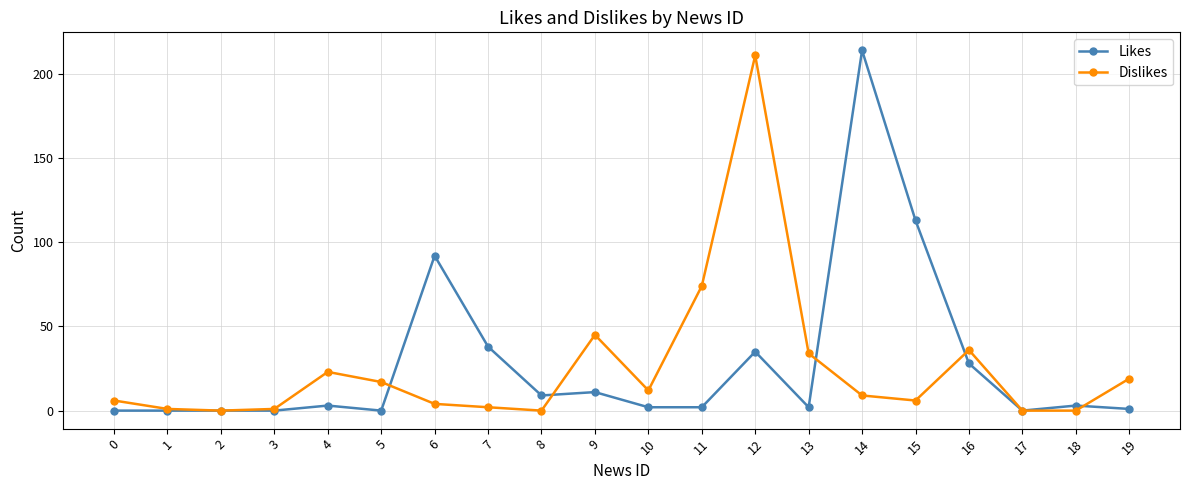

Is the value of Dislikes at 12 greater than the value of Likes at 5?

Yes